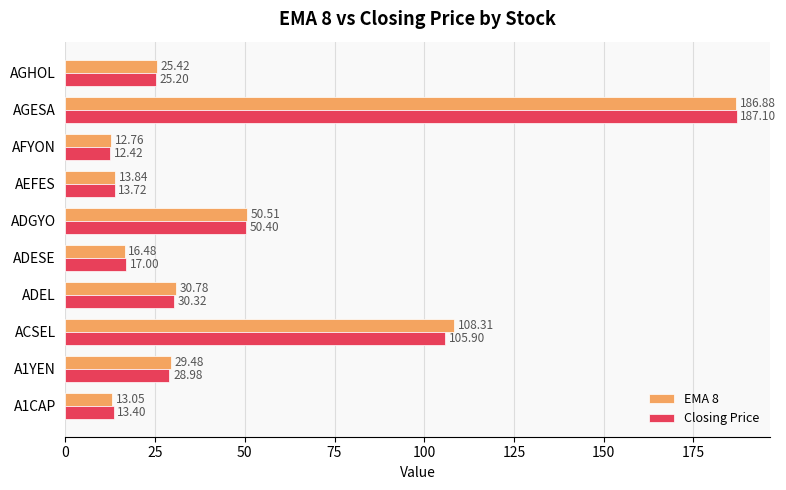

What is the total value across all series at A1YEN?

58.5